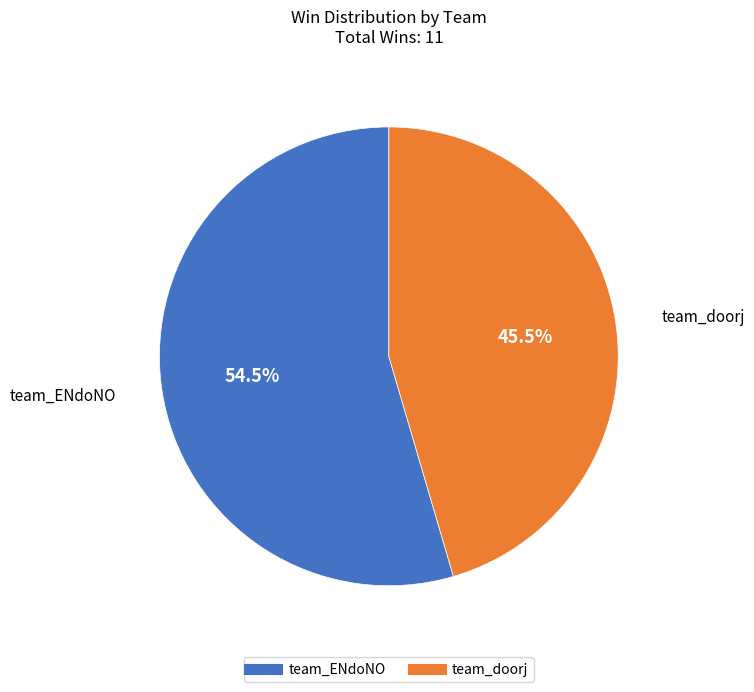

To the nearest percent, what is the combined percentage of team_doorj and team_ENdoNO?

100%